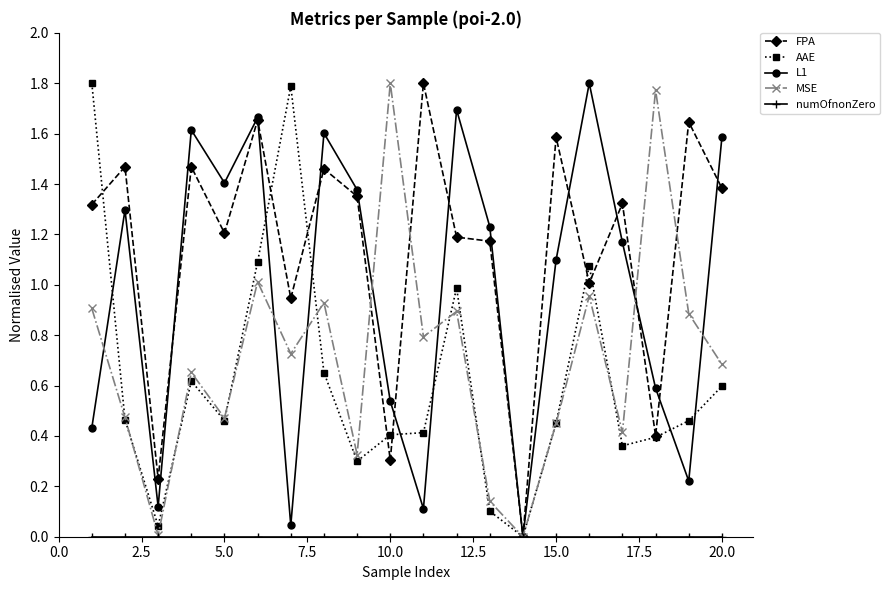

True or false: FPA has more than 1 interior local peaks.

True